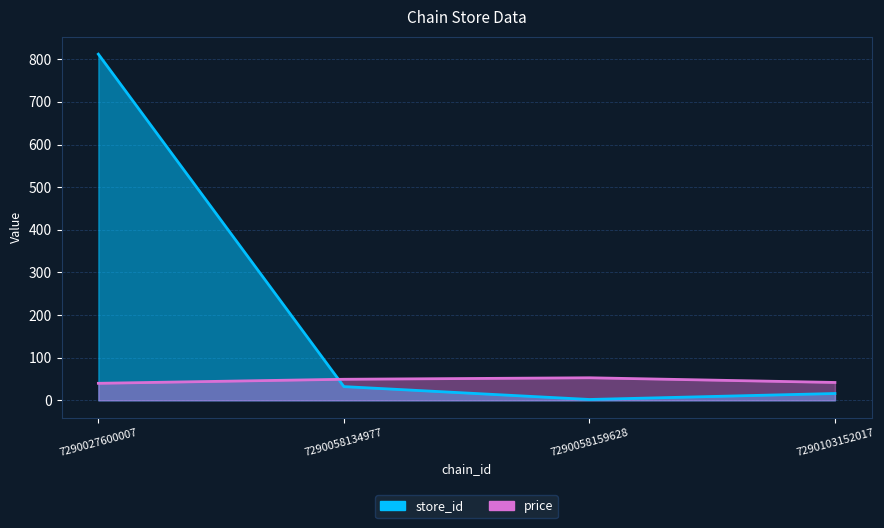

How many data points in price are above 49?

2